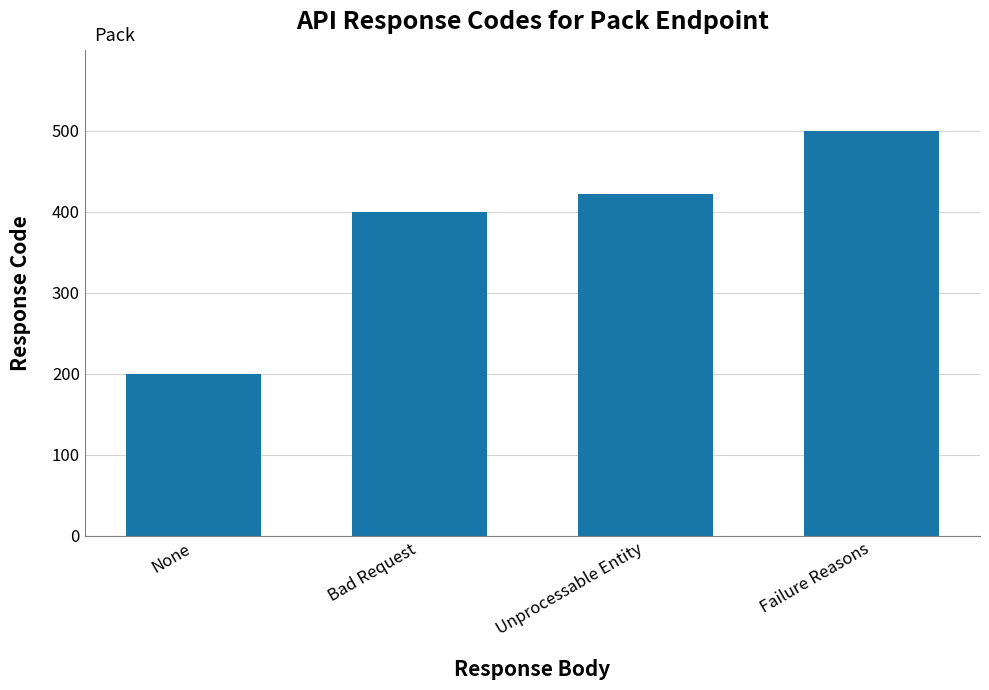

What is the difference between the maximum and minimum values?

300